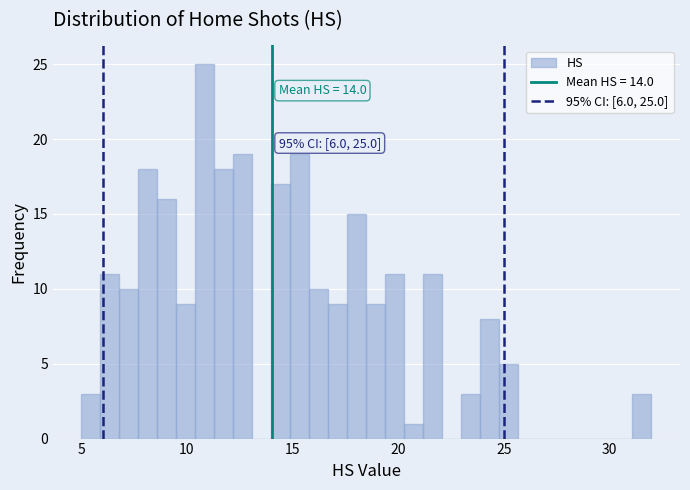

Read against the x-axis, roughly where is the centre of the tallest bar?

11.0